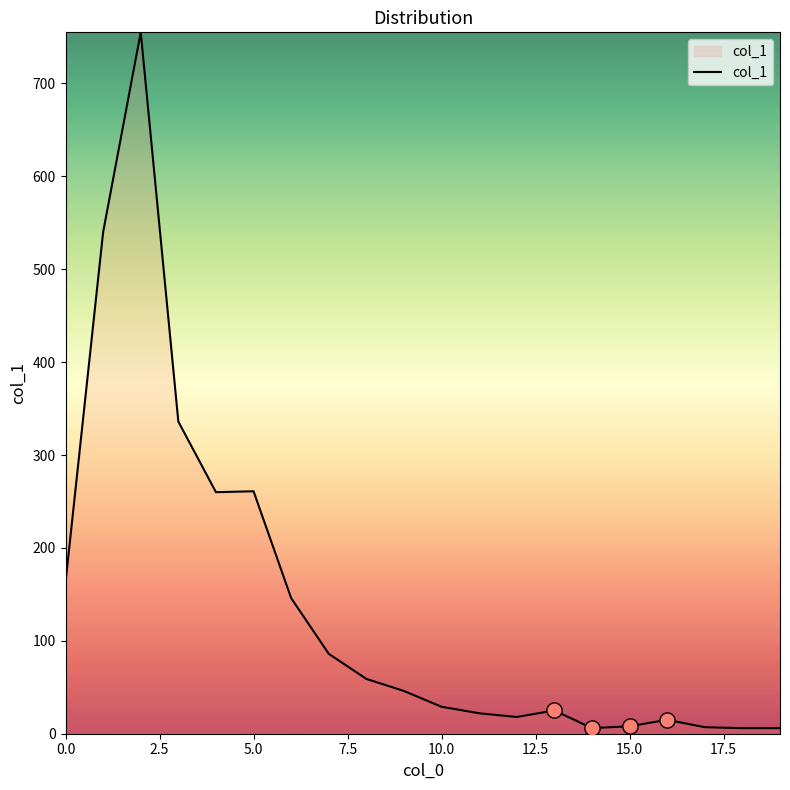

What is the maximum value shown in the chart?

755